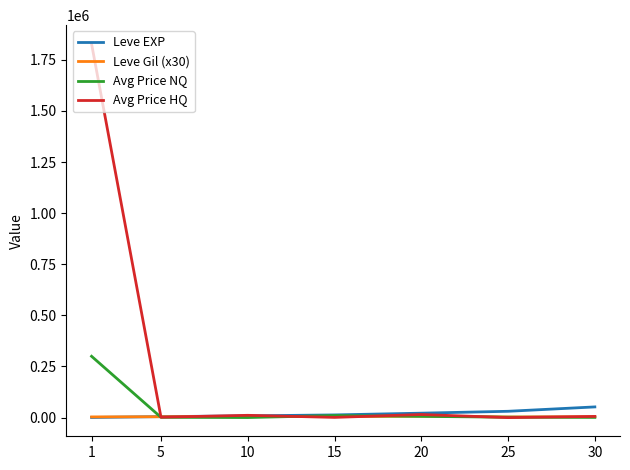

True or false: Leve Gil (x30) has a value of 6960.0 at 20.

True